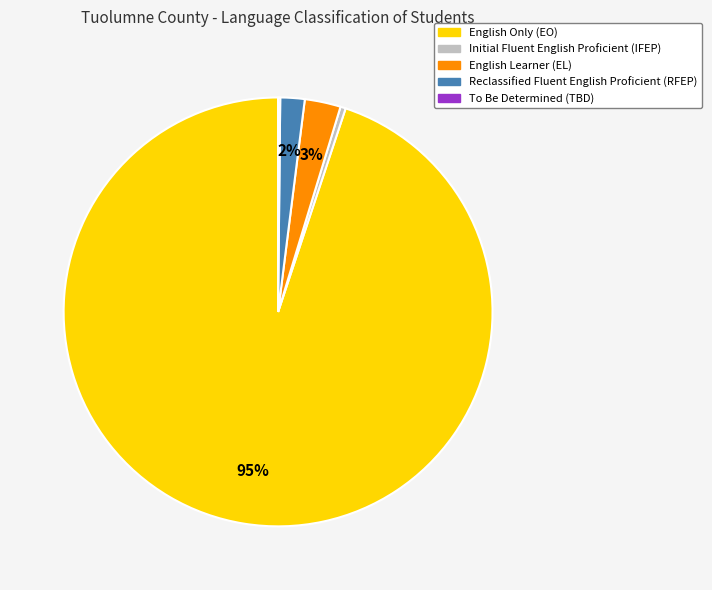

Which slice is the largest?

English Only (EO)